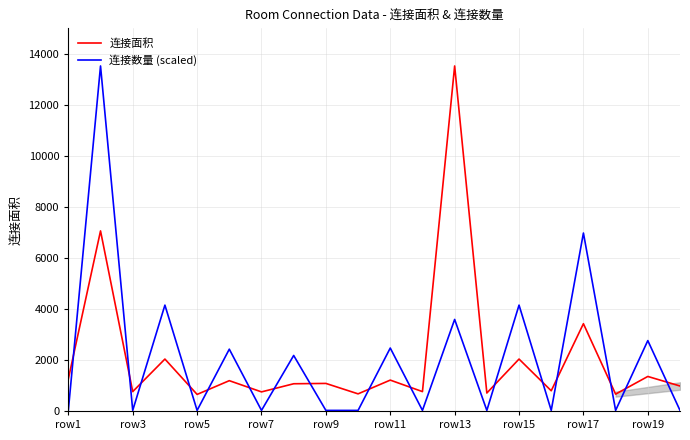

How many intersections are there between 连接数量 (scaled) and 连接面积?

16